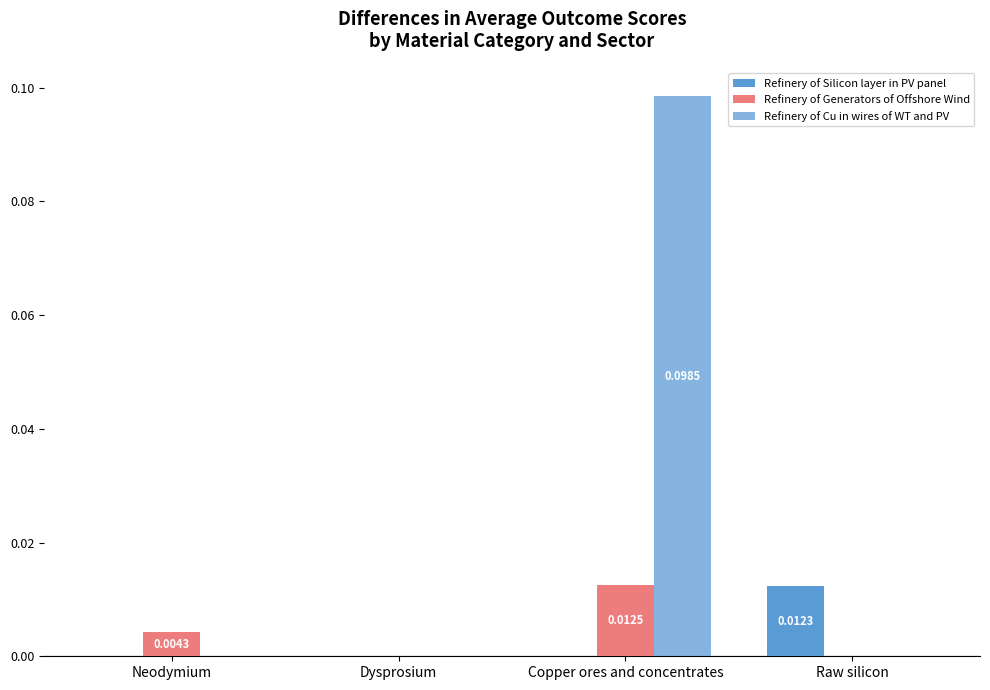

Rank the series by their maximum value, from lowest to highest.

Refinery of Silicon layer in PV panel, Refinery of Generators of Offshore Wind, Refinery of Cu in wires of WT and PV